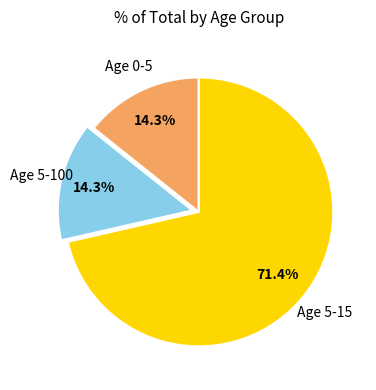

What is the total percentage of Age 5-100 and Age 5-15?

85.7%